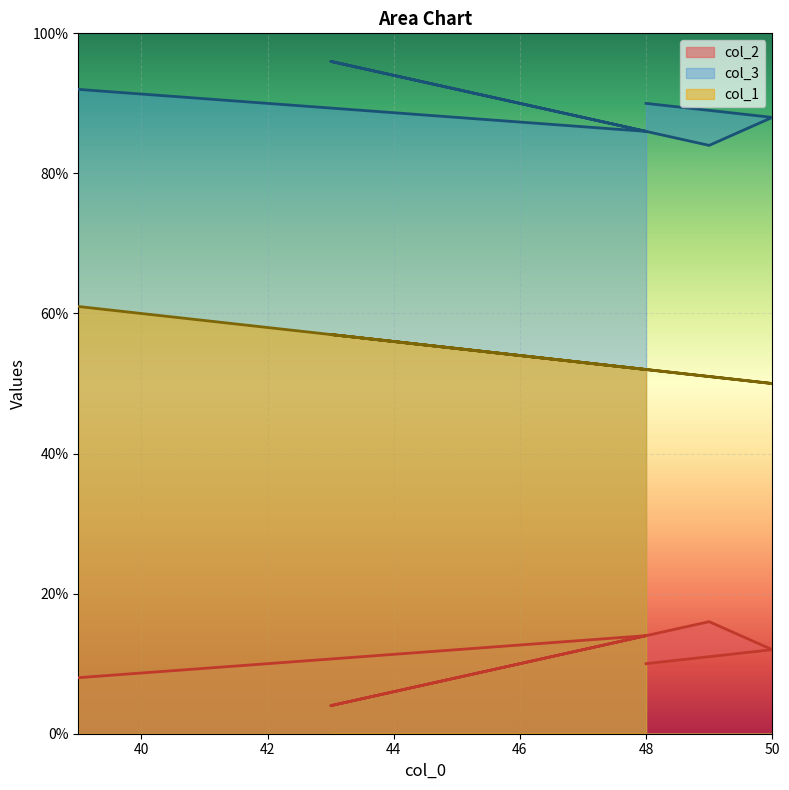

At which category does the chart reach its minimum across all series?

43